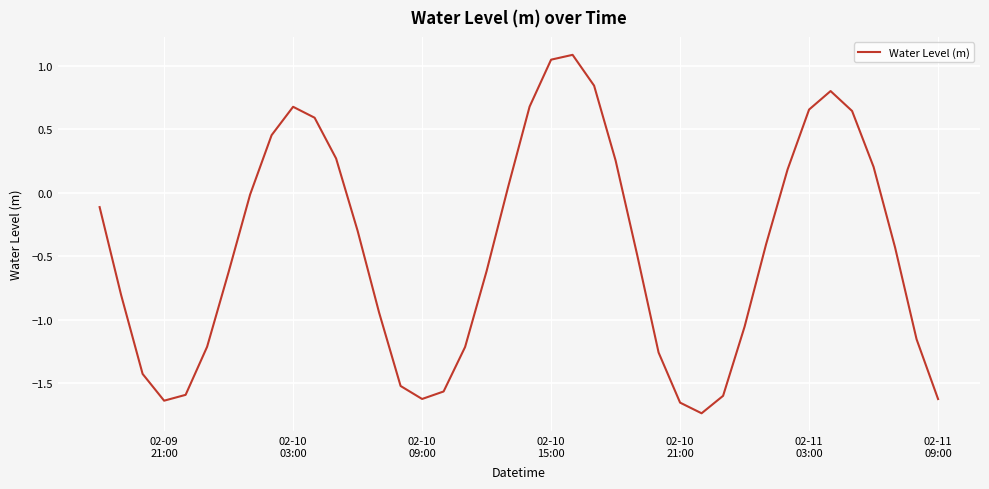

What is the average value?

-0.5